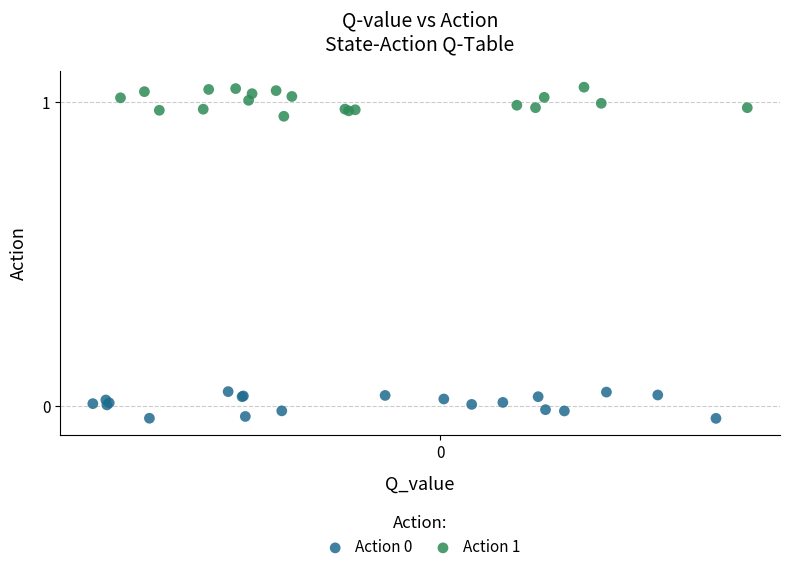

Which series contains the highest Y value?

Action 1